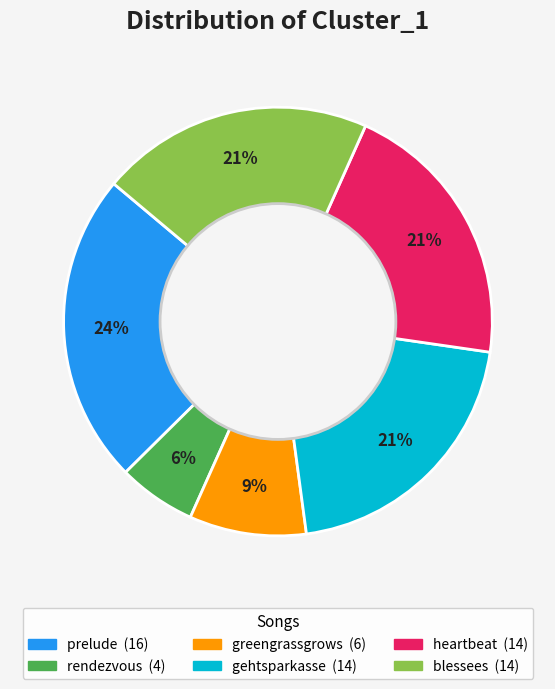

Is there a majority slice in this chart?

No